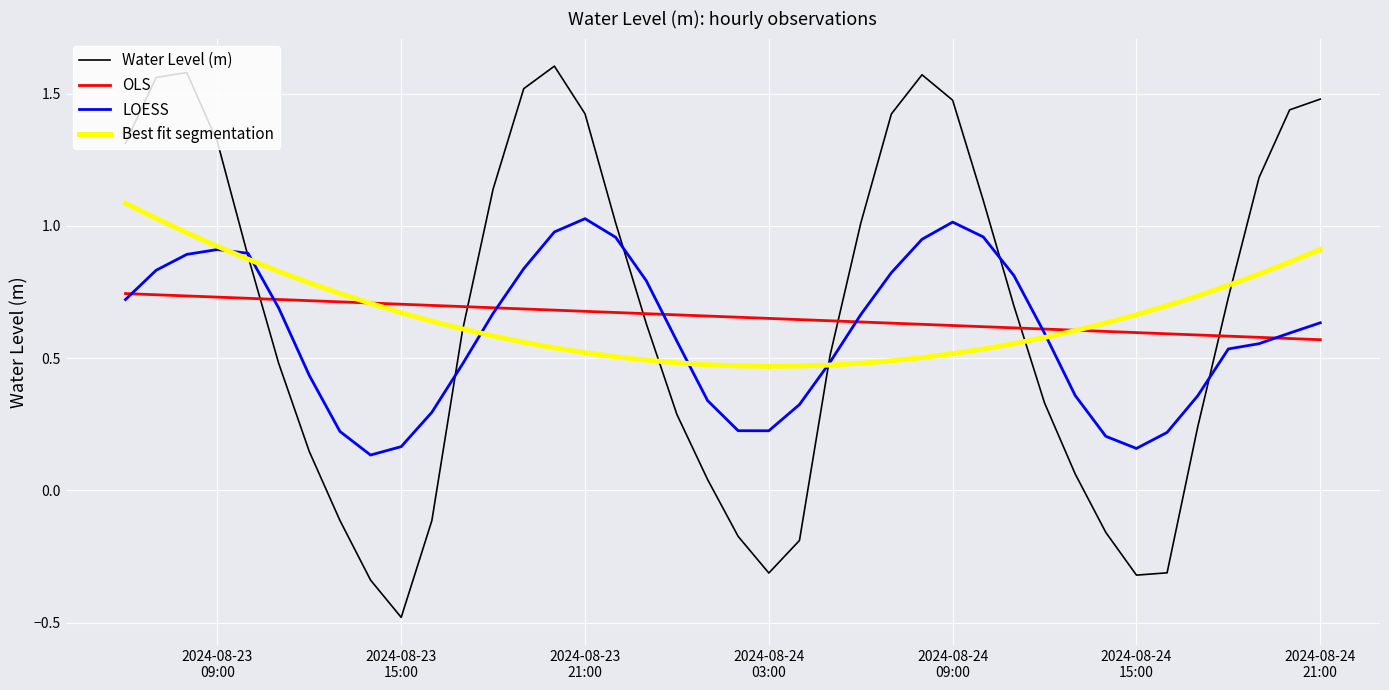

Which series has the largest range (max minus min)?

Water Level (m)